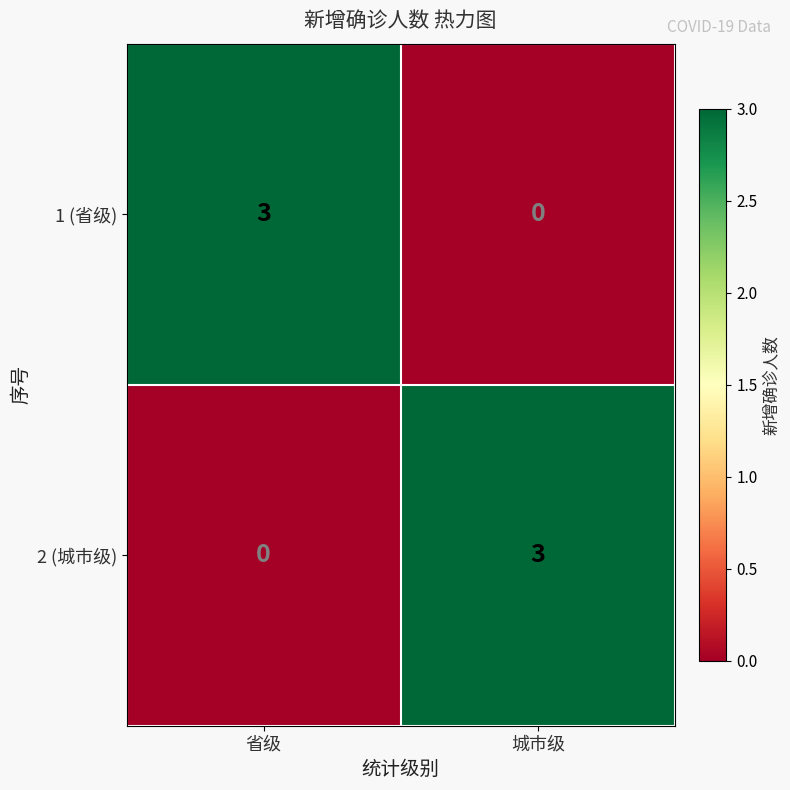

Reading left to right, transcribe all the data shown in this chart.

1 (省级): 省级=3	城市级=0
2 (城市级): 省级=0	城市级=3